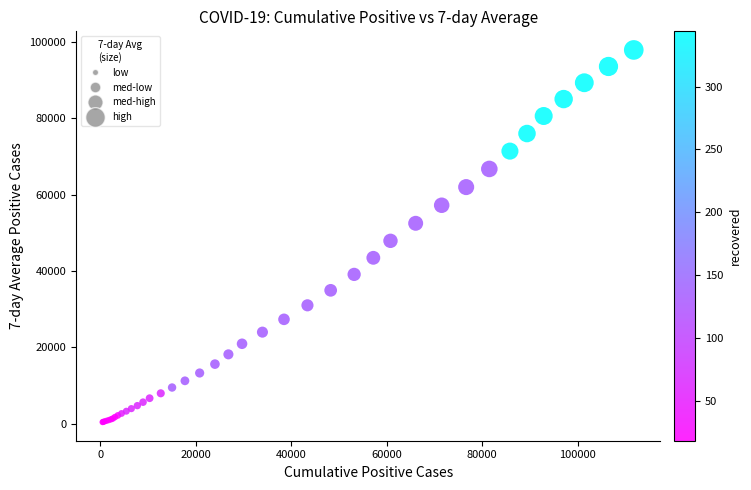

What Y value in the scatter plot is closest to 49152?

47897.4